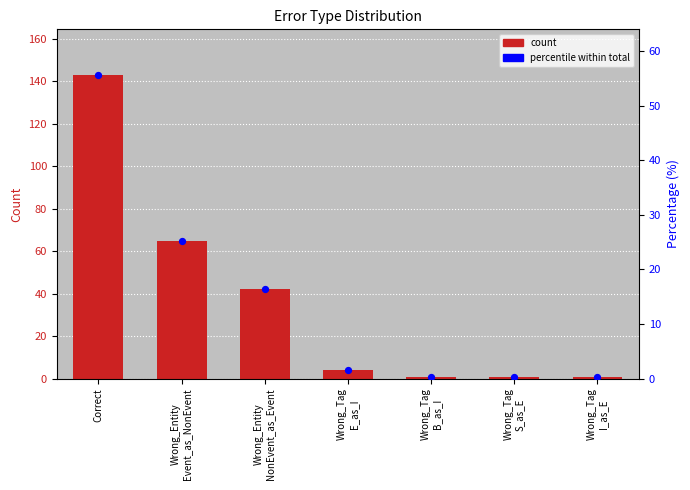

Which series contains the lowest Y value?

percentile